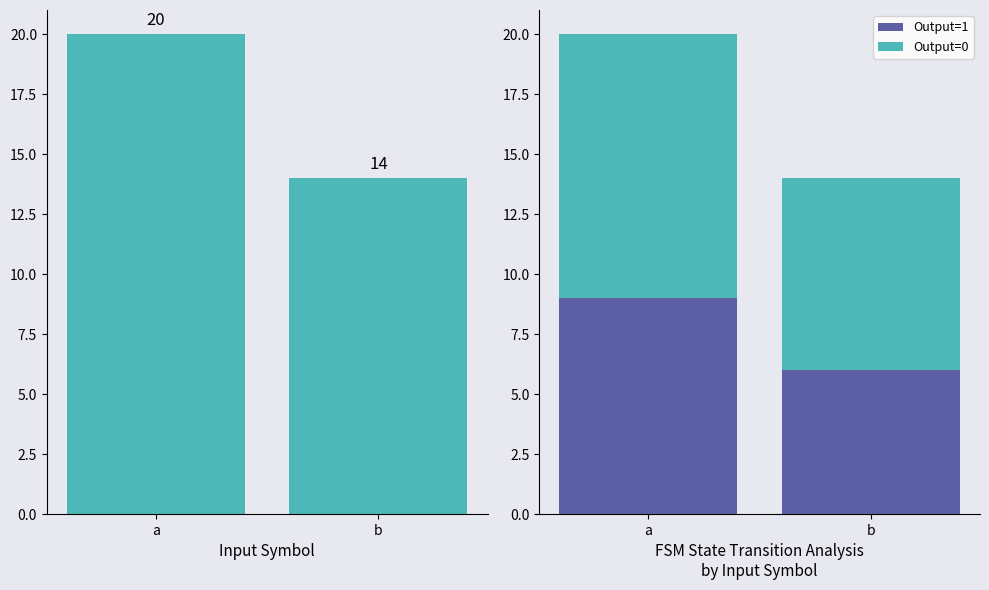

Which has a higher value, a or b?

a